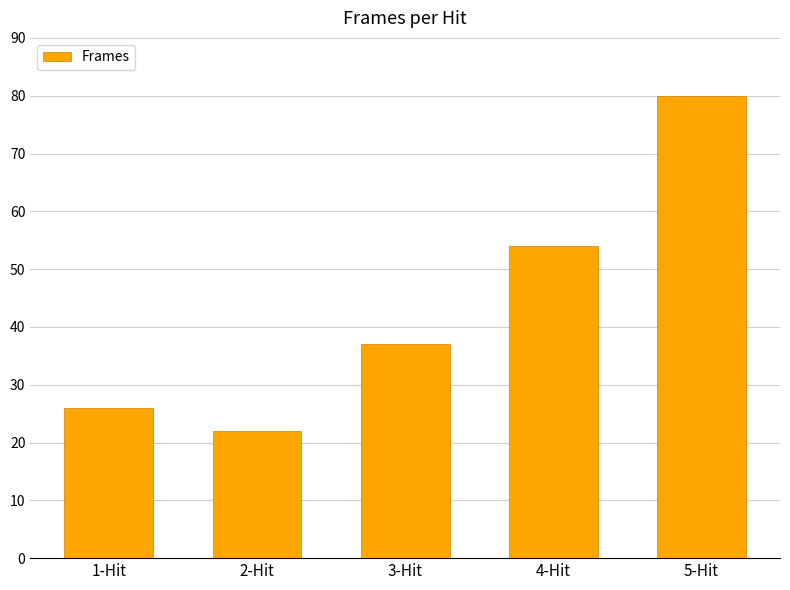

Is it true that the value at 1-Hit is 26?

True